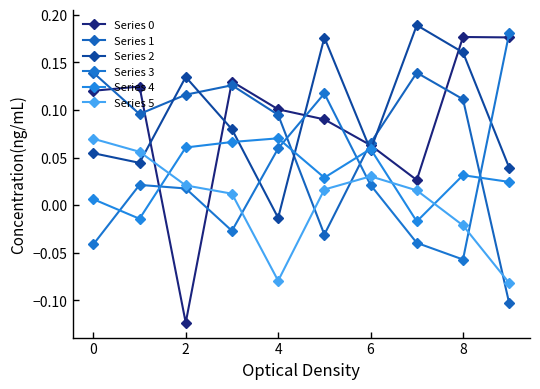

How many lines are shown in the chart?

6